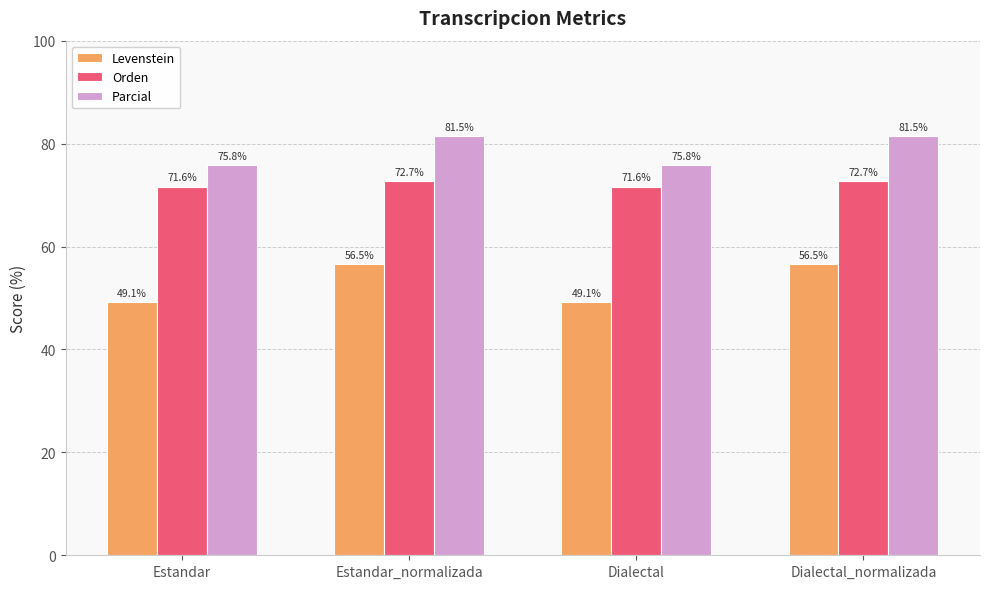

What is the highest value of the Parcial series?

81.5